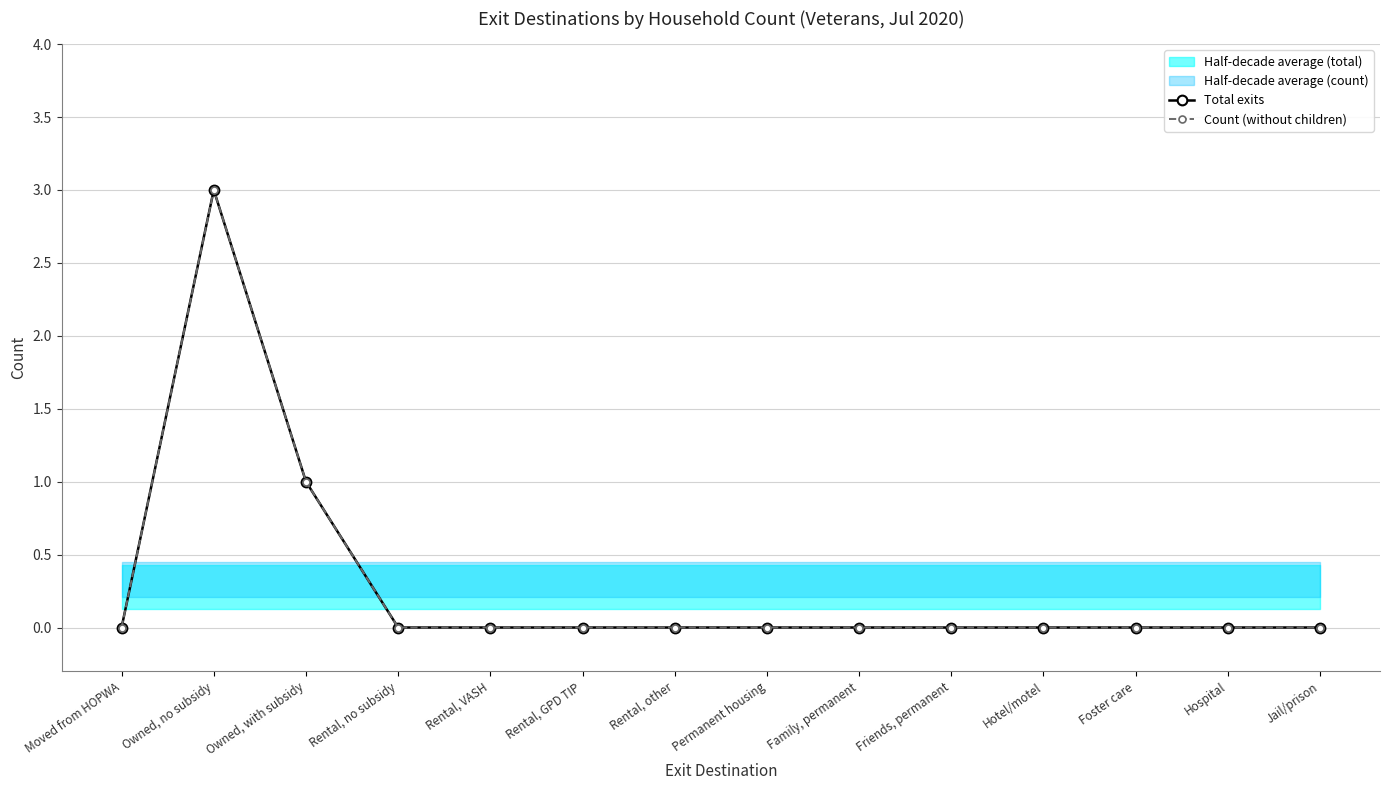

How many data points does each series have?

14